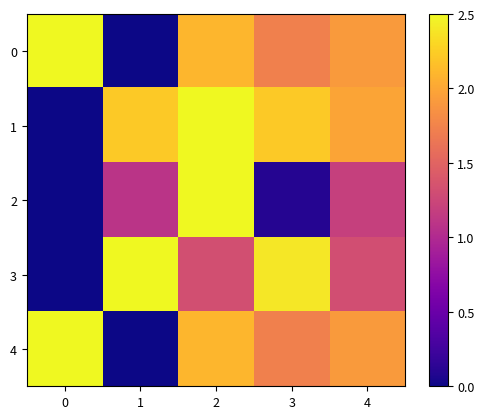

At which category does the chart reach its peak across all series?

2